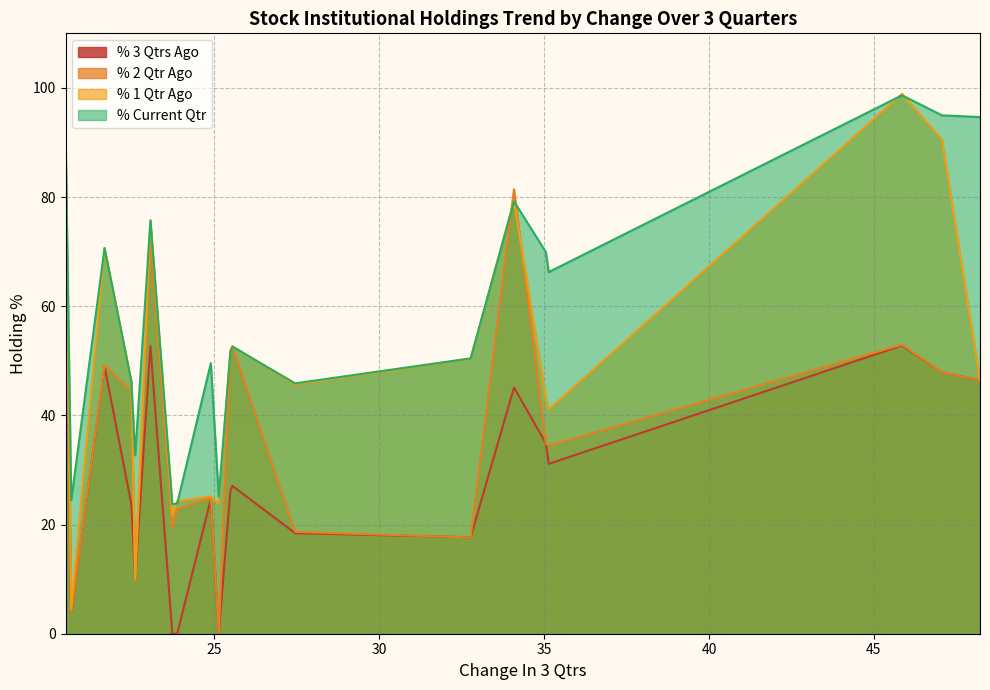

What is the average value of the % Current Qtr series?

58.4